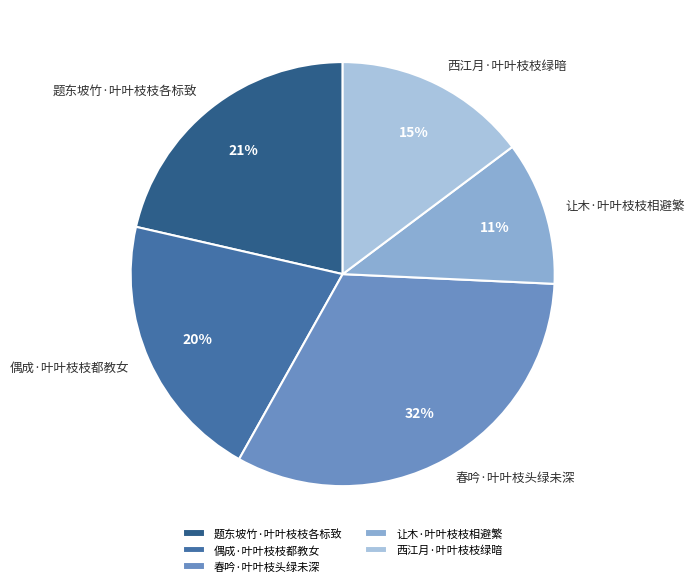

To the nearest percent, what is the difference between the largest and smallest slice percentages?

21%